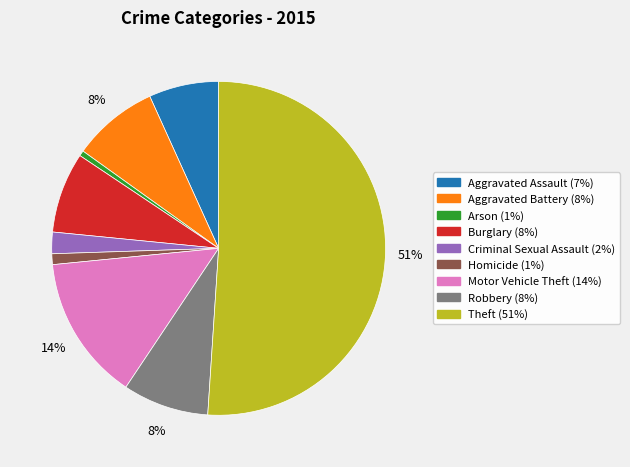

To the nearest percent, what is the average slice percentage?

11%